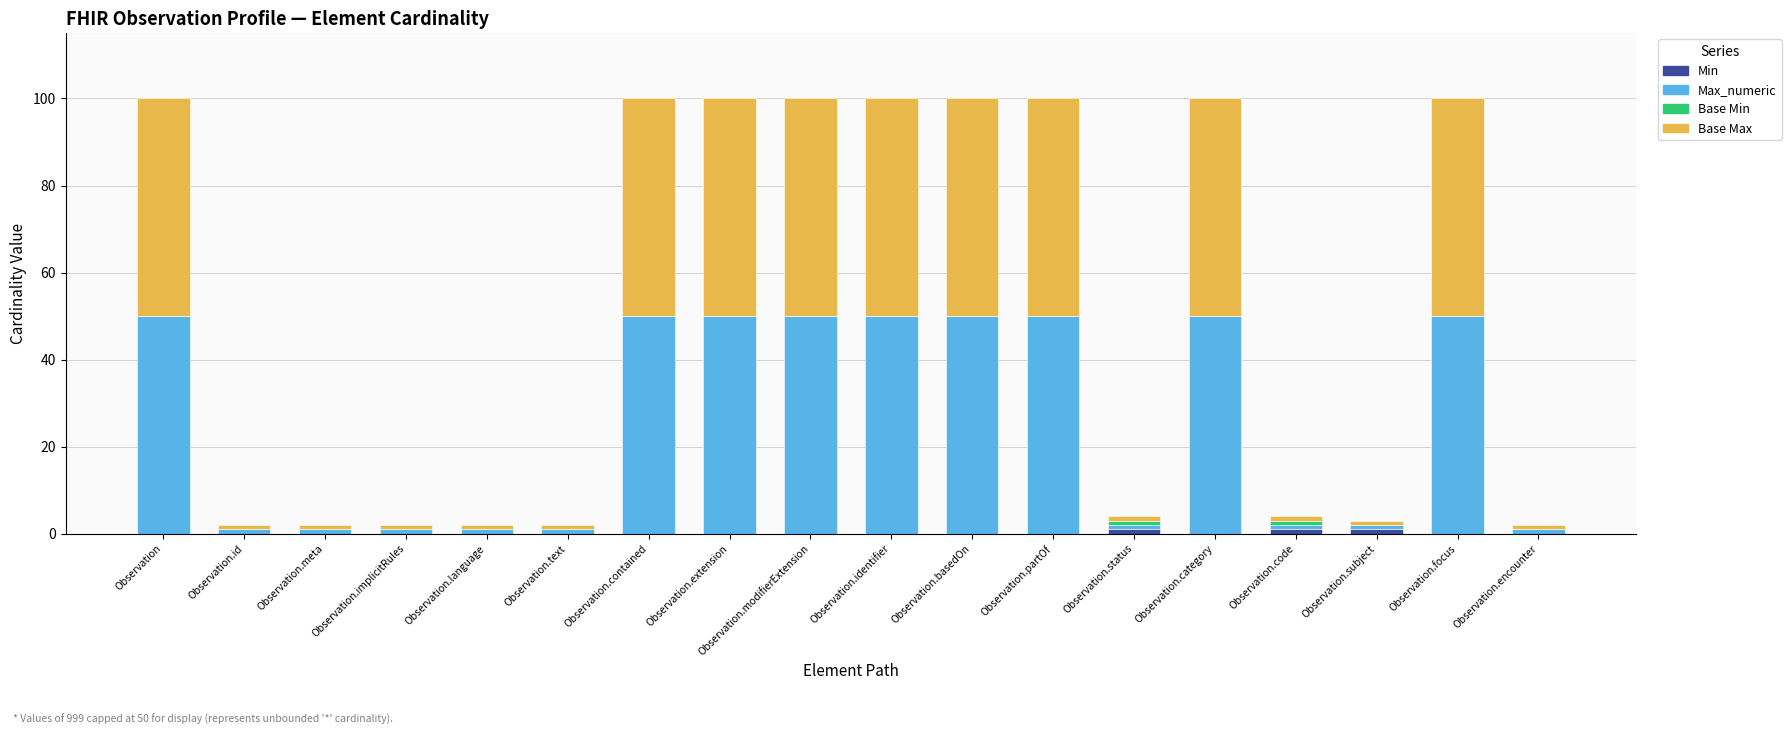

What is the average value of the Max_numeric series?

26